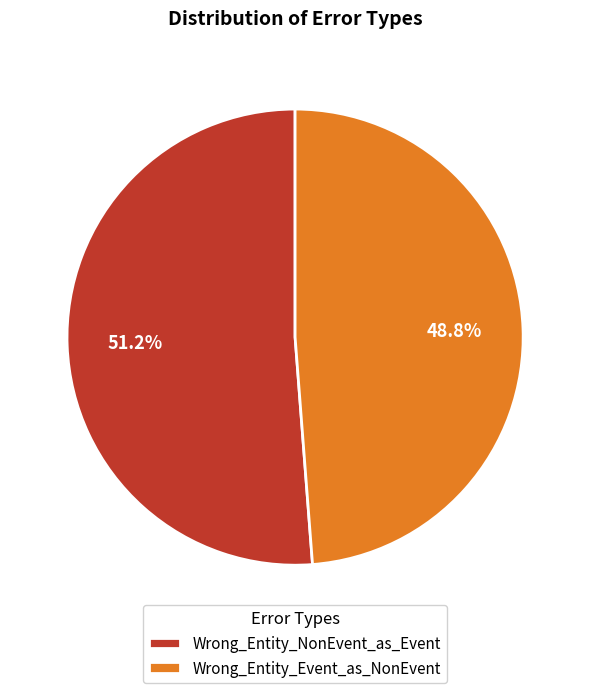

Is there any slice that represents more than half of the pie?

Yes